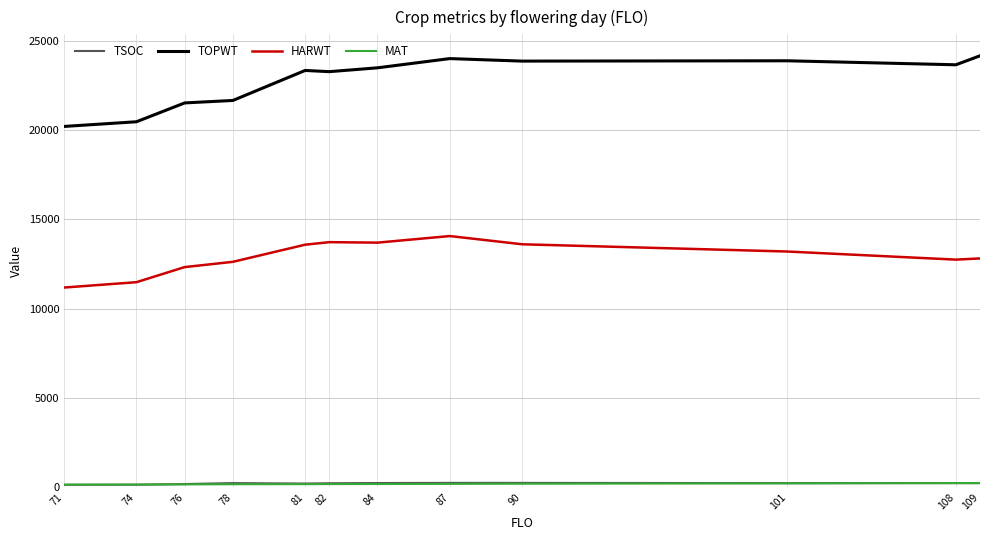

At which label does HARWT reach its minimum?

71